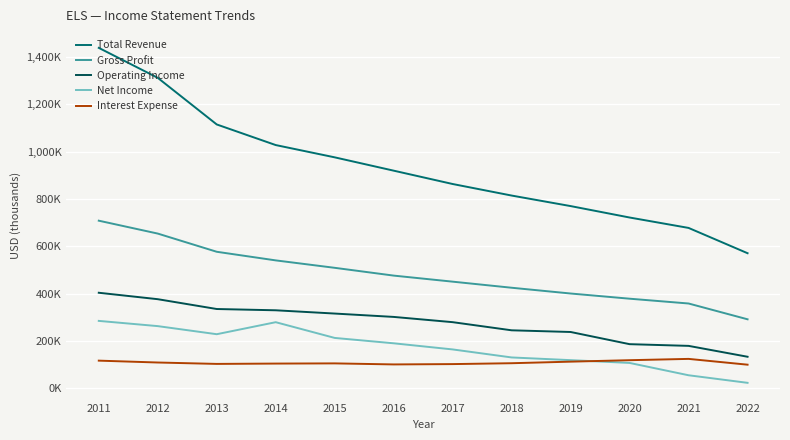

True or false: Net Income and Operating Income cross at least once.

False